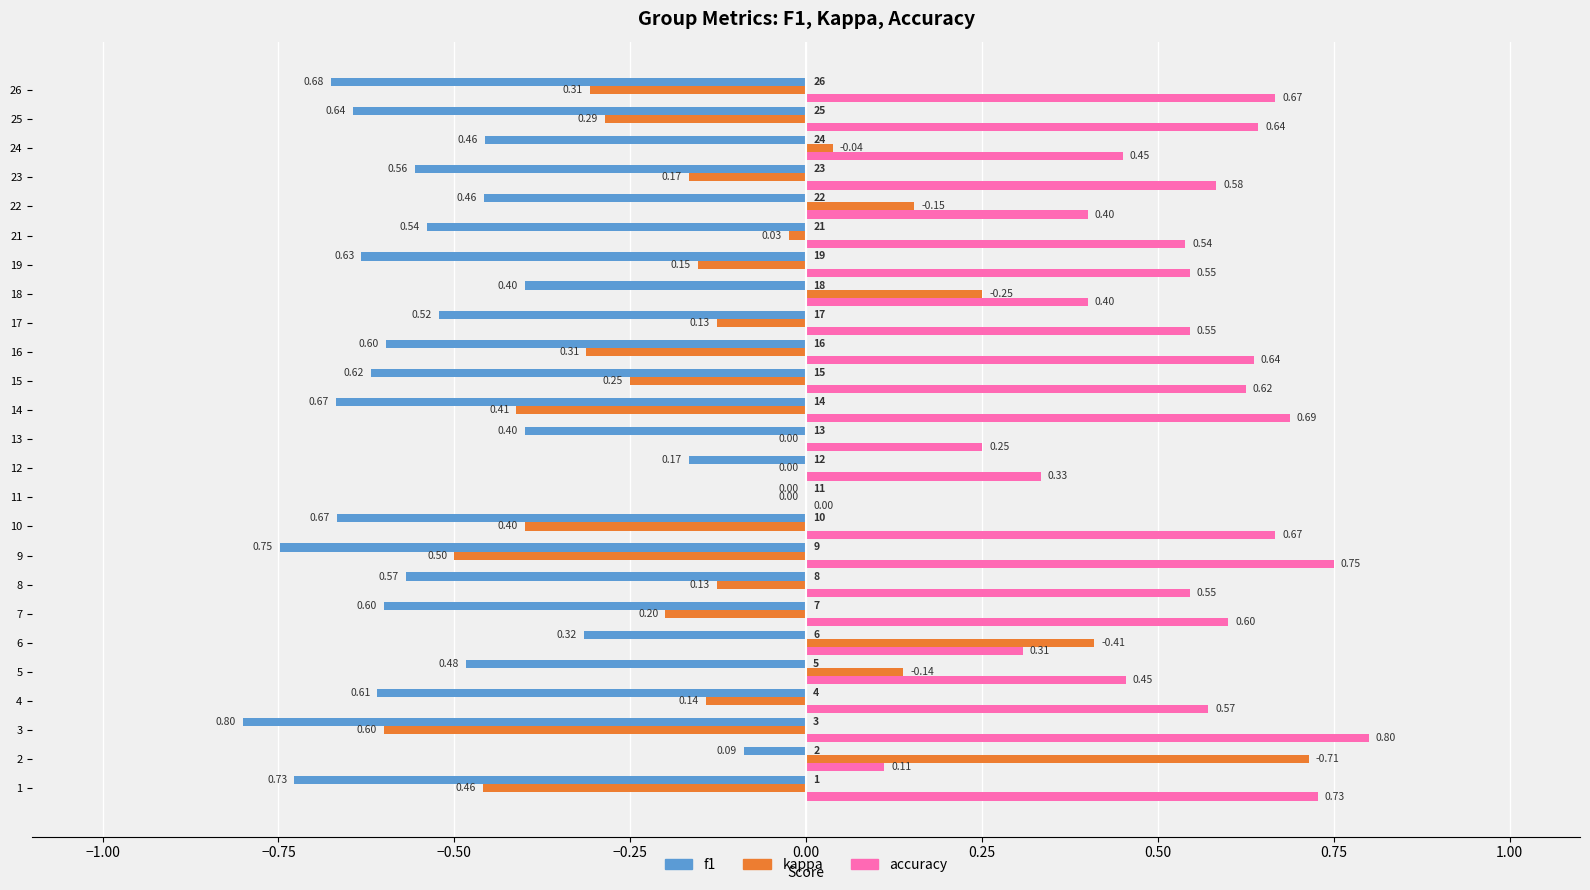

Is the value of f1 at 23 greater than the value of kappa at 25?

No